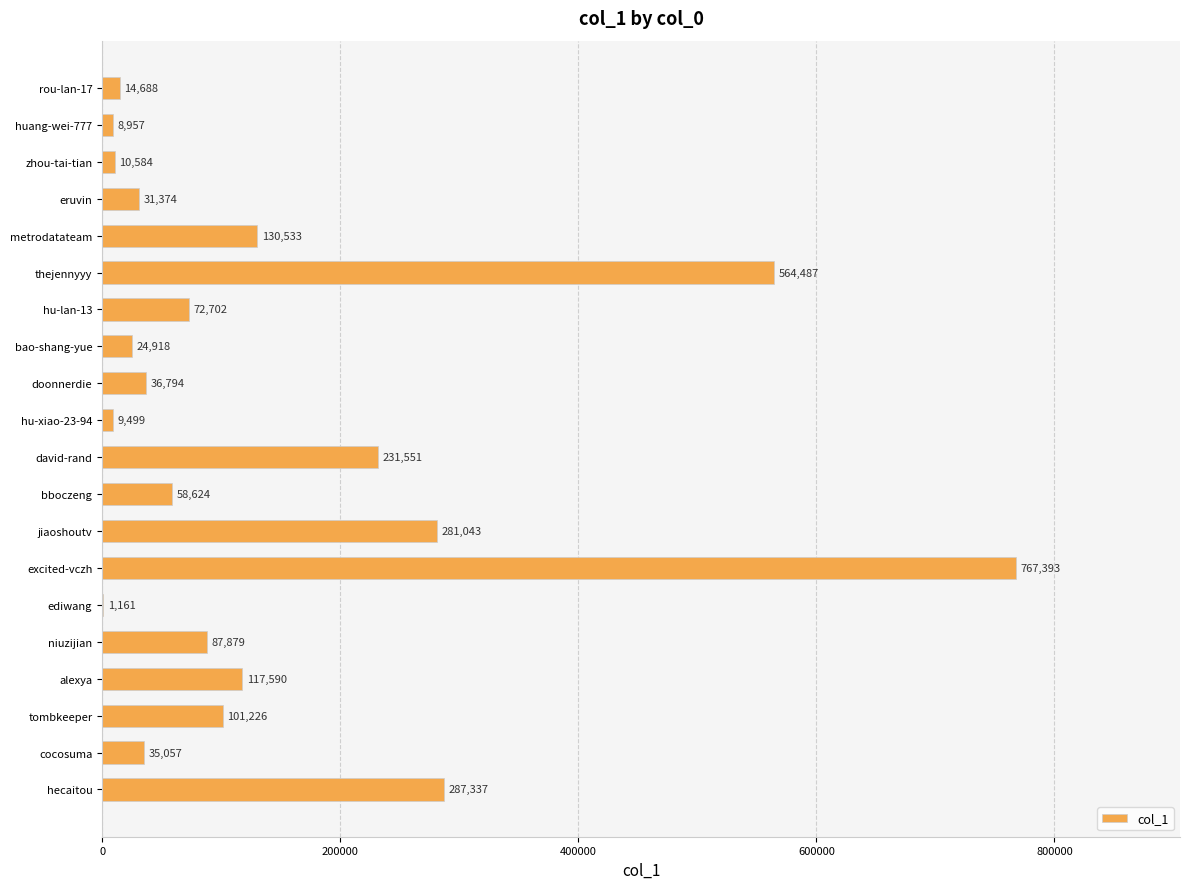

True or false: the data shows 392211 at jiaoshoutv.

False